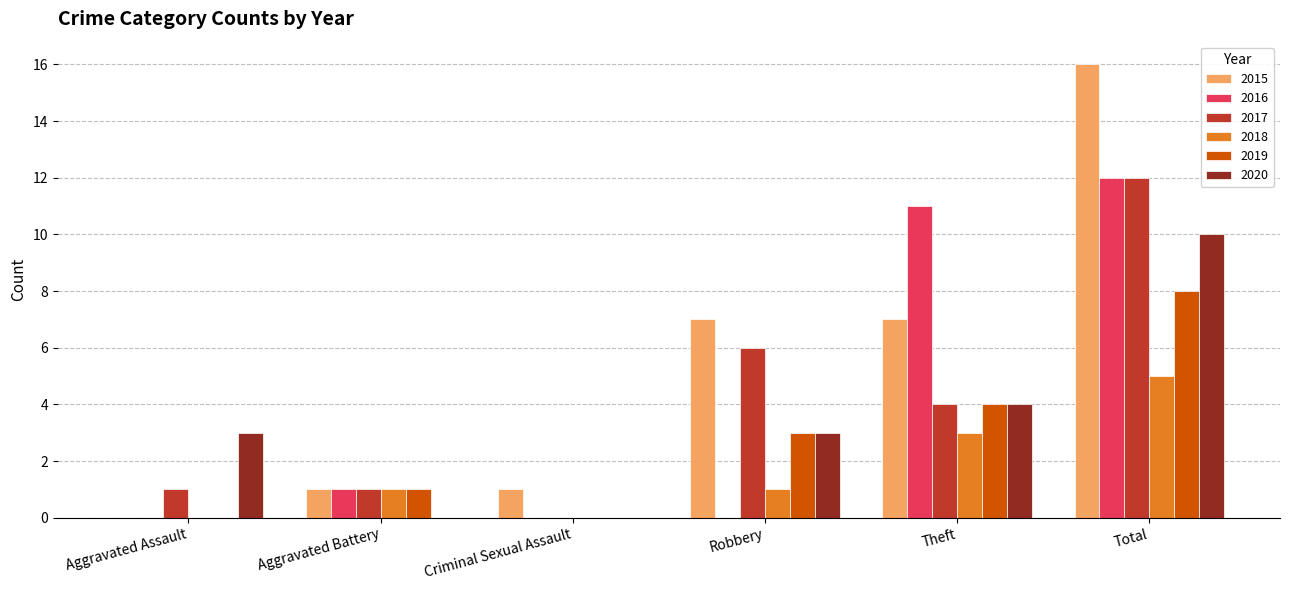

Count the number of categories in the chart.

6